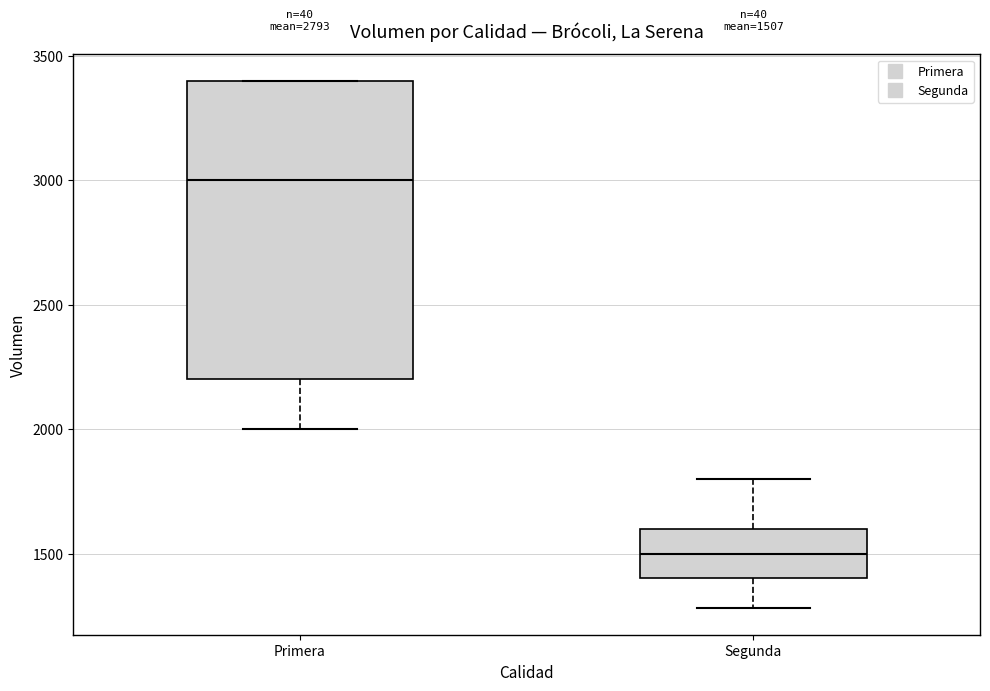

Which box's median line is the lowest?

Segunda